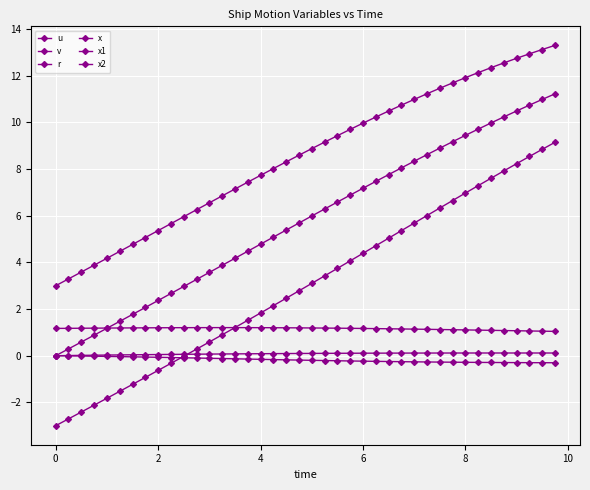

How many data points does each series have?

40